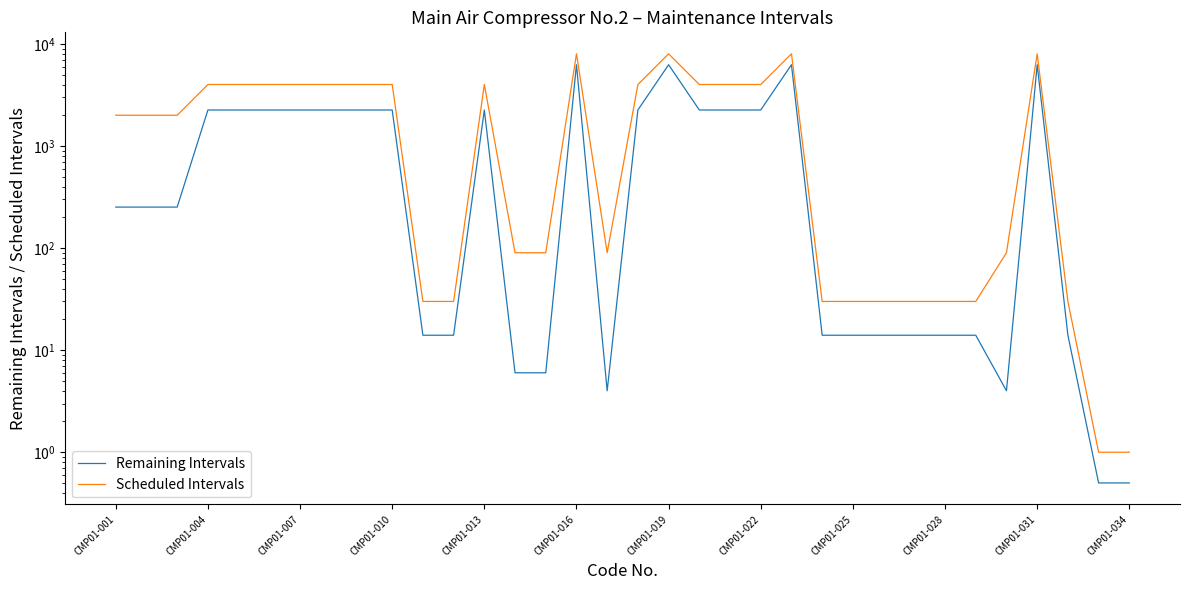

Which series changed the most between CMP01-001 and CMP01-034?

Scheduled Intervals